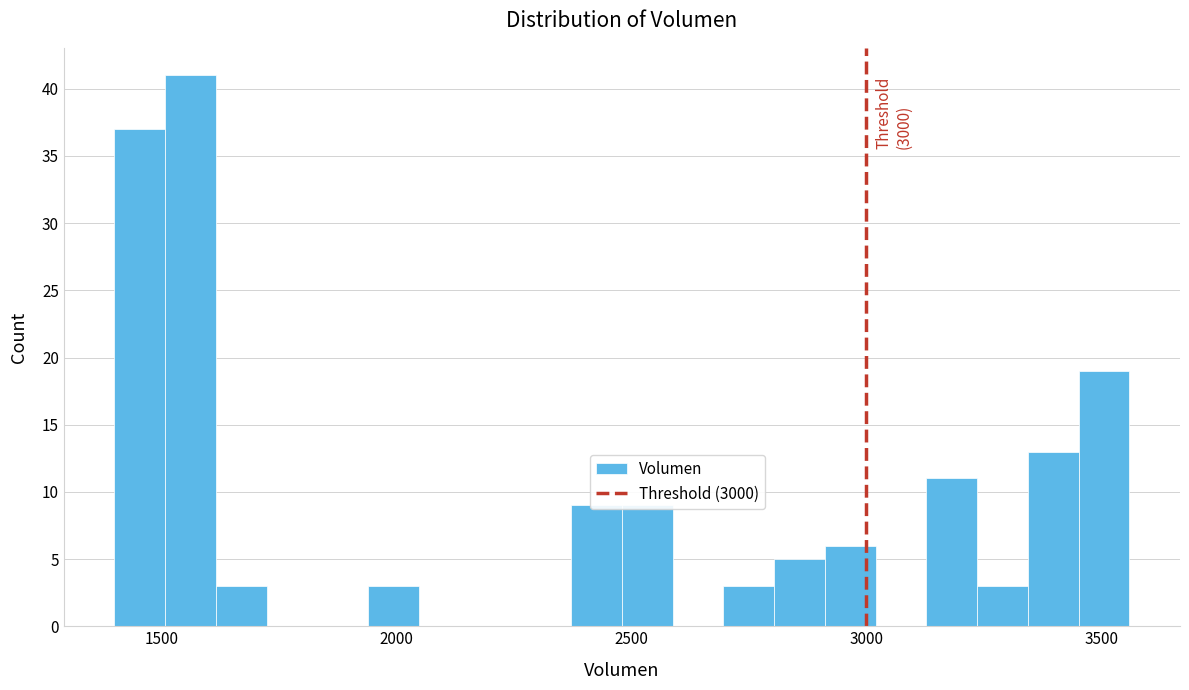

Around what value on the x-axis is the tallest bar? Give the approximate position of its centre, as read against the axis.

1550